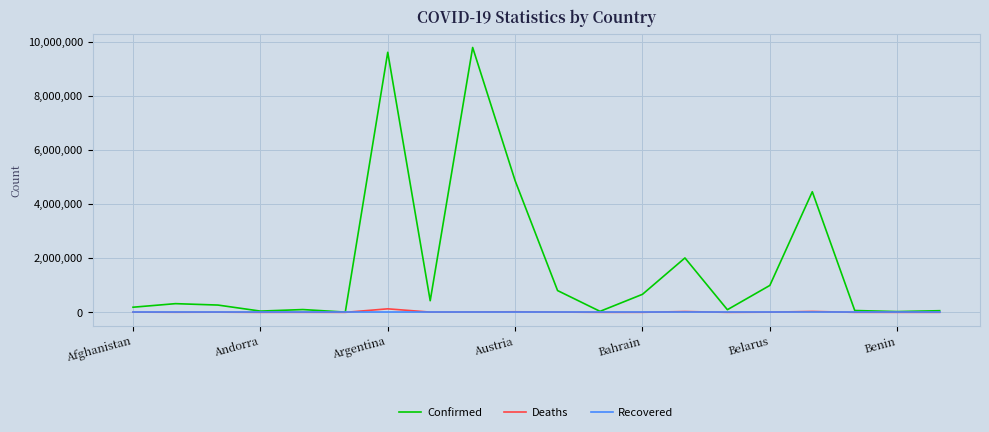

Which series has the largest range (max minus min)?

Confirmed